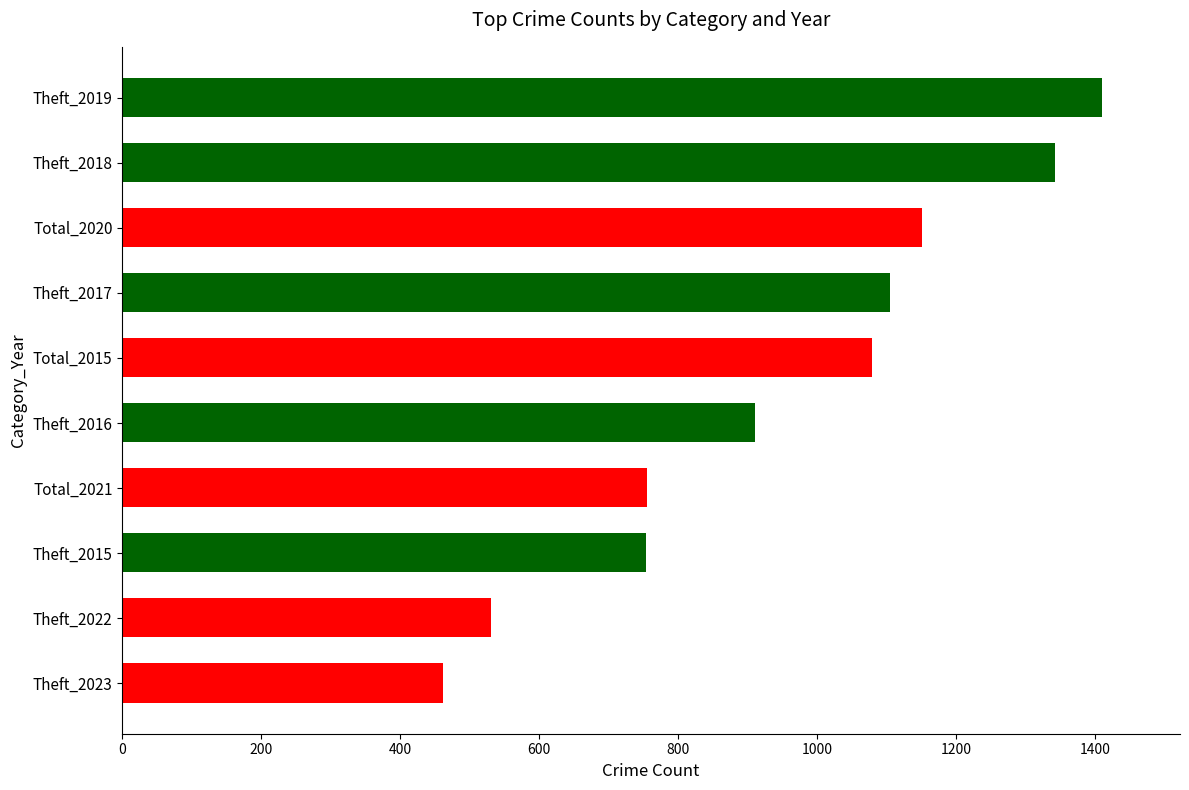

The chart shows a value of 777 at Theft_2023. True or false?

False